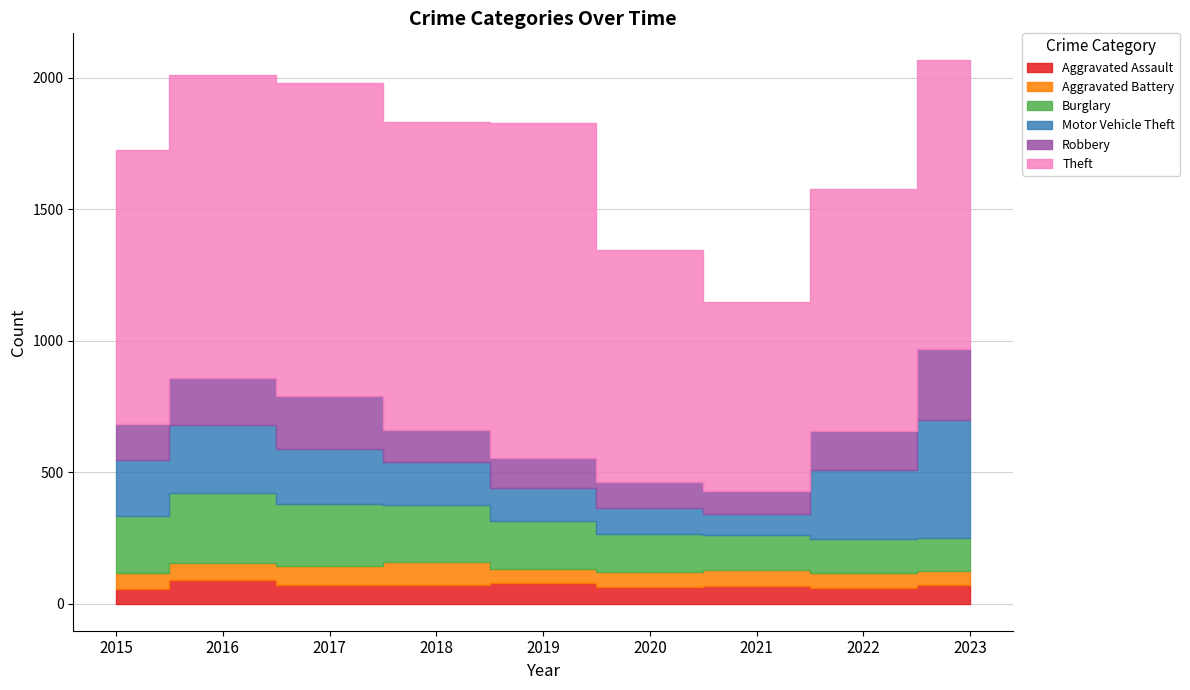

At which category is the sum across all series the highest?

2023